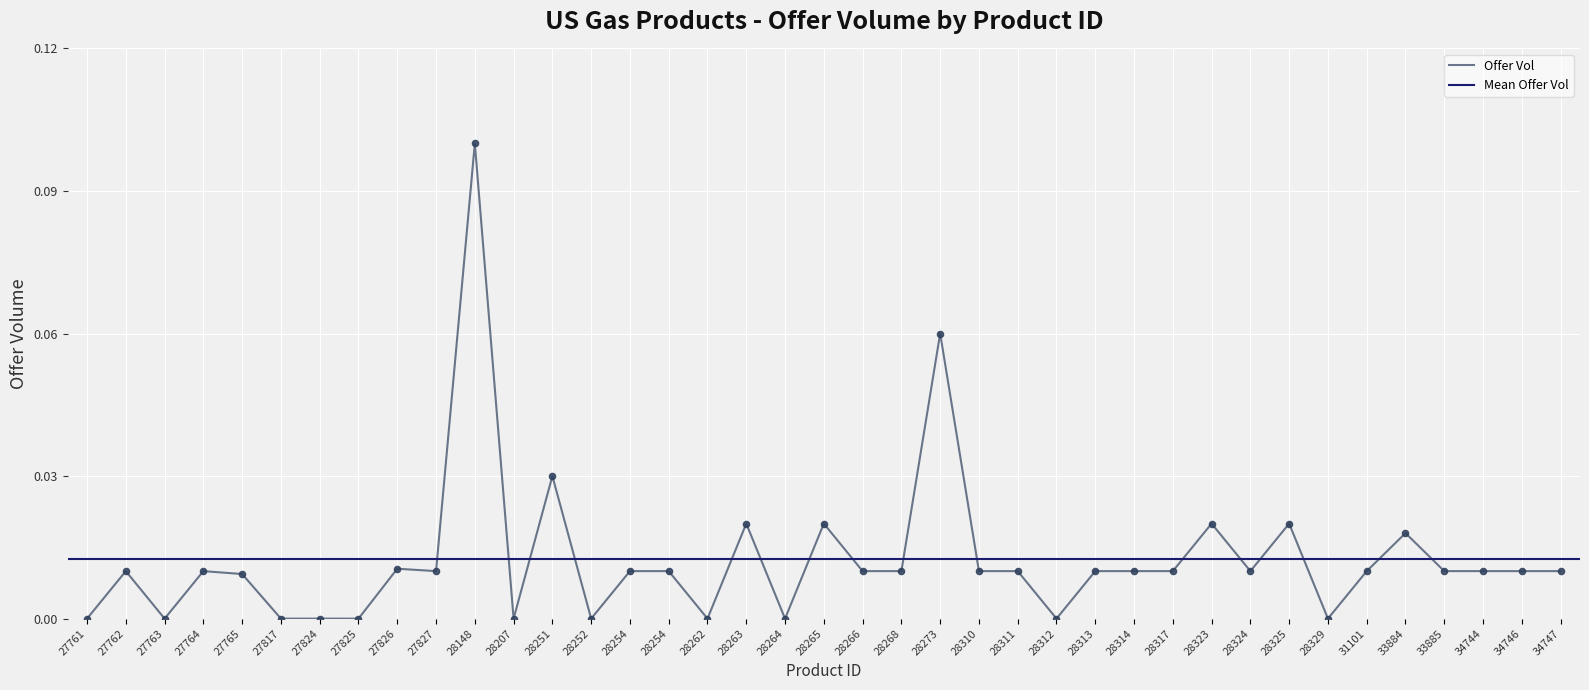

Between 28314 and 27825, which is larger?

28314